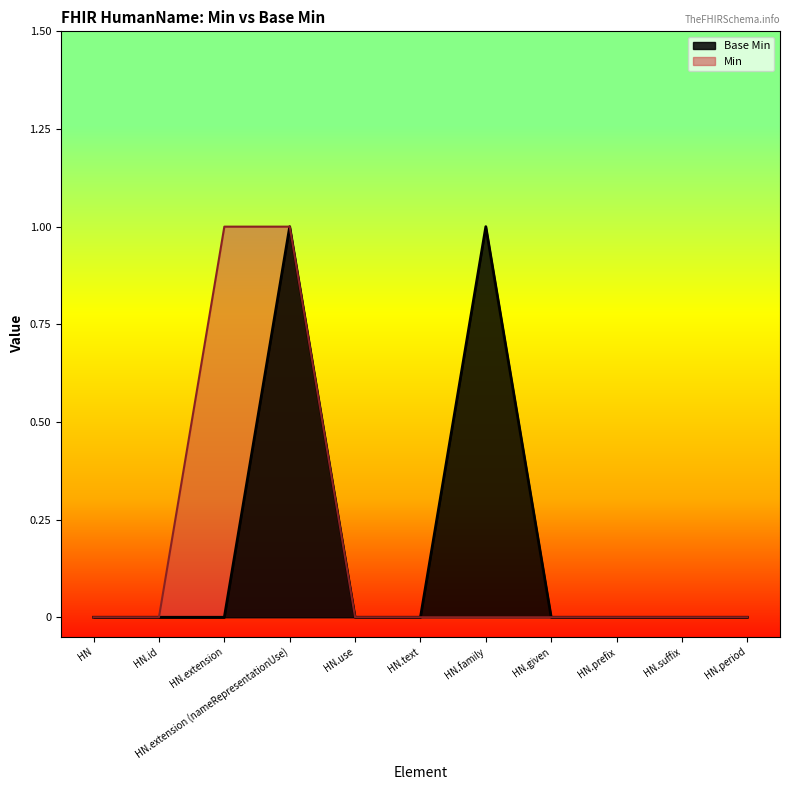

What position from the left is HN.extension (nameRepresentationUse)?

4